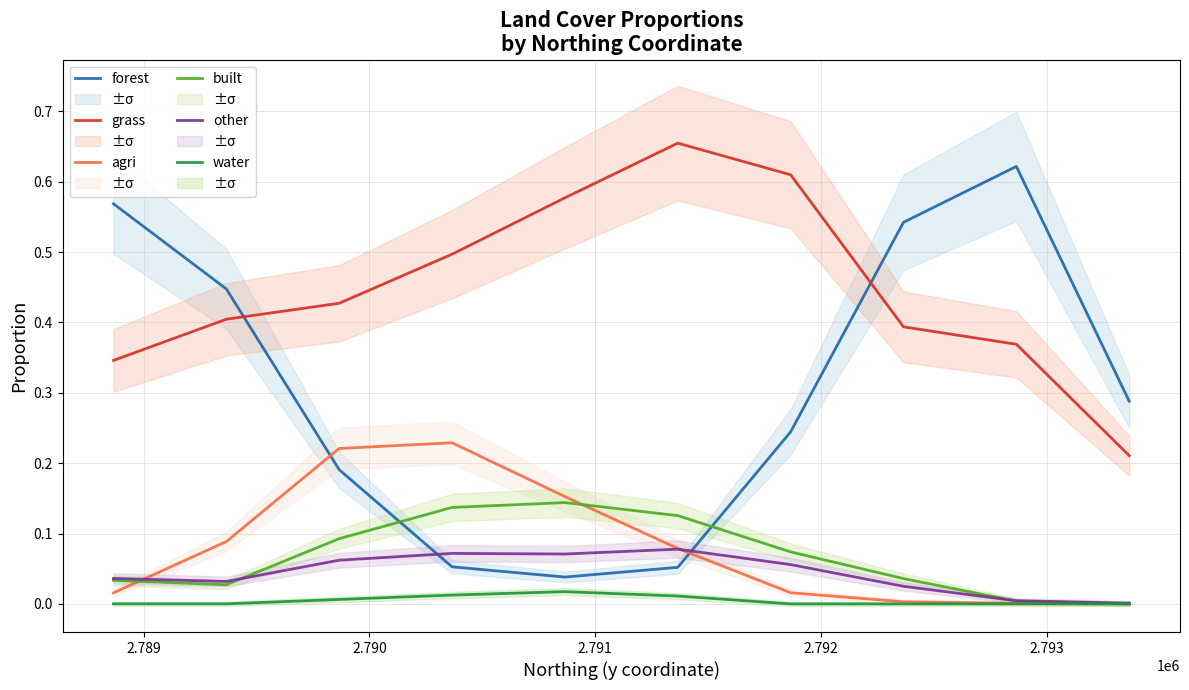

List the series in order of their peak value, lowest first.

water, other, built, agri, forest, grass